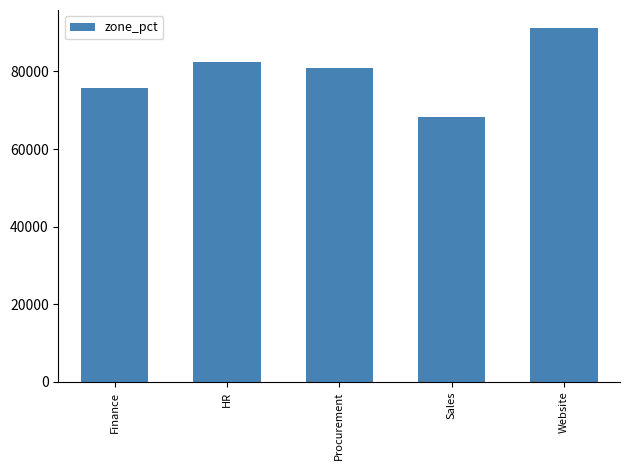

Does the chart contain any negative values?

No